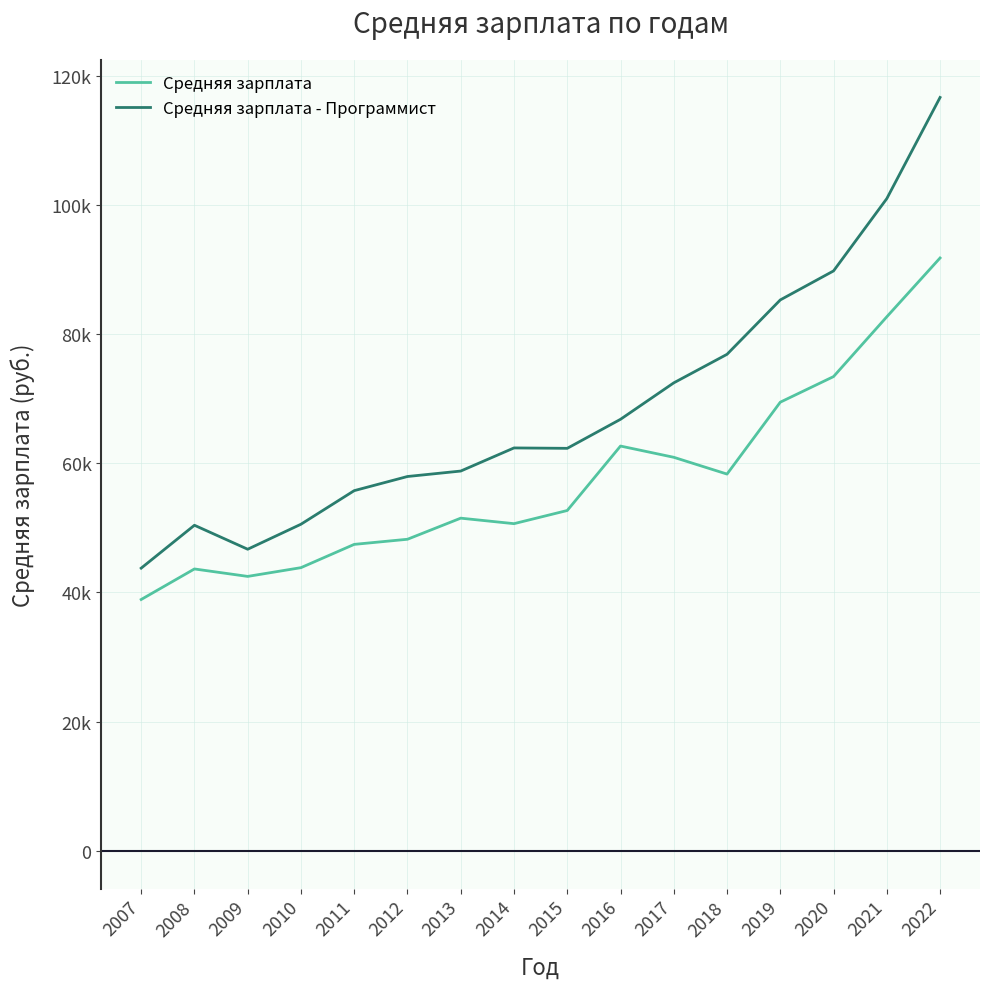

What are all the series names shown in the legend?

Средняя зарплата, Средняя зарплата - Программист